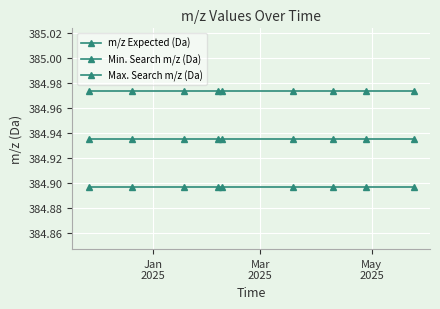

How many distinct data groups are displayed?

3